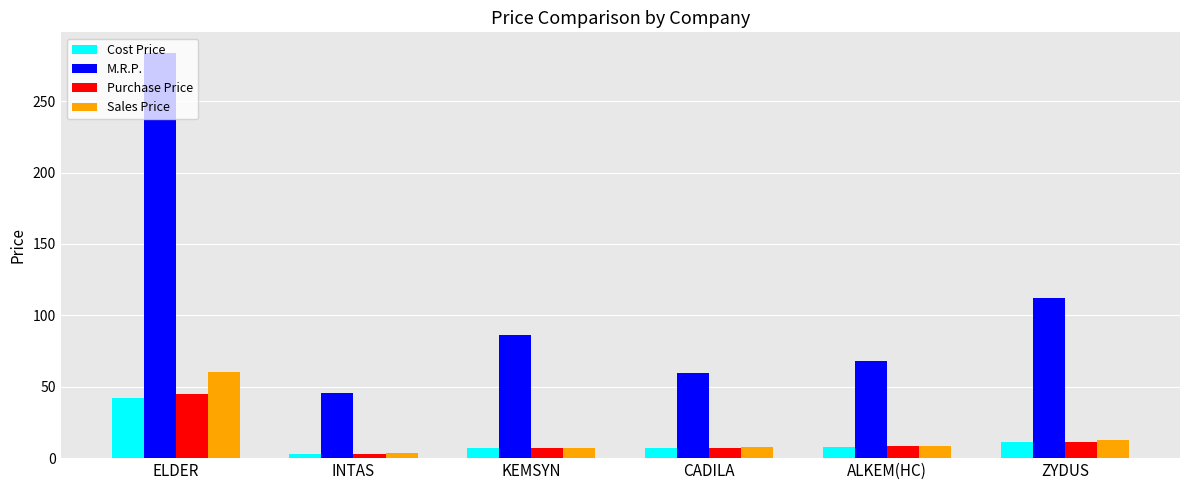

At which label does Purchase Price reach its minimum?

INTAS